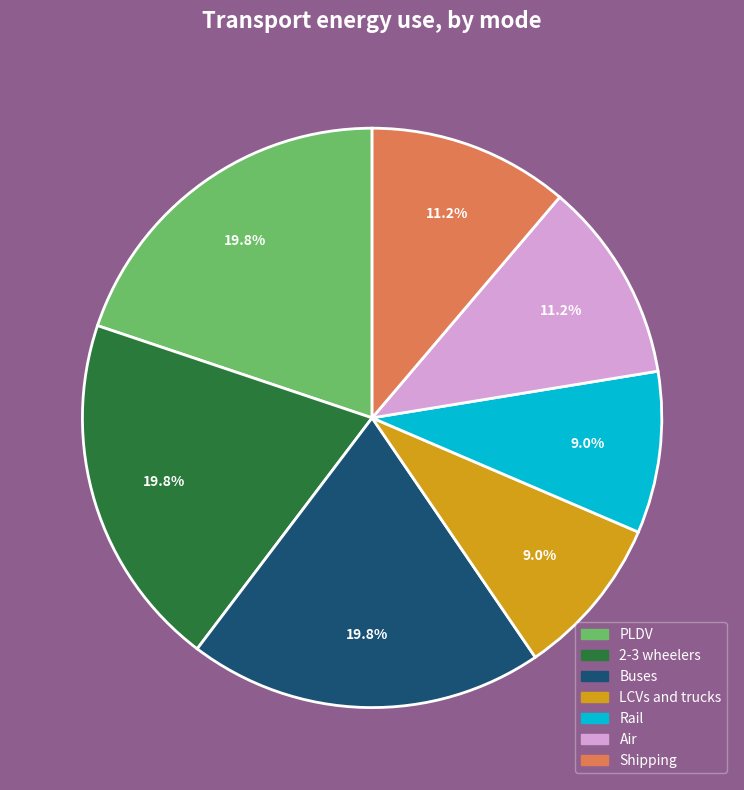

Is there any slice that represents more than half of the pie?

No